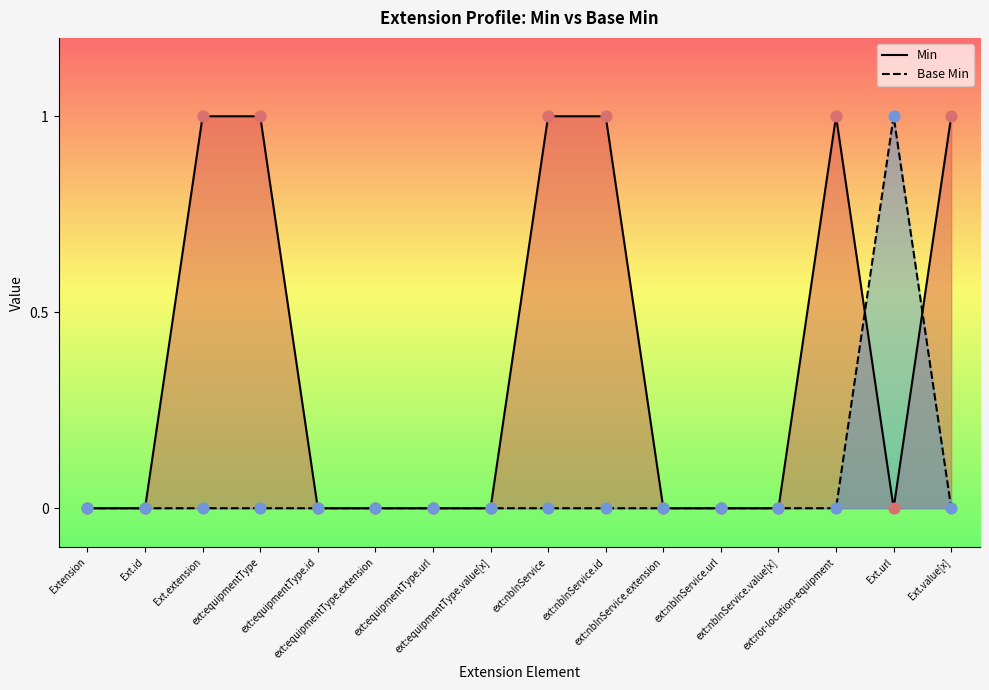

Which series reaches the maximum Y coordinate?

Min